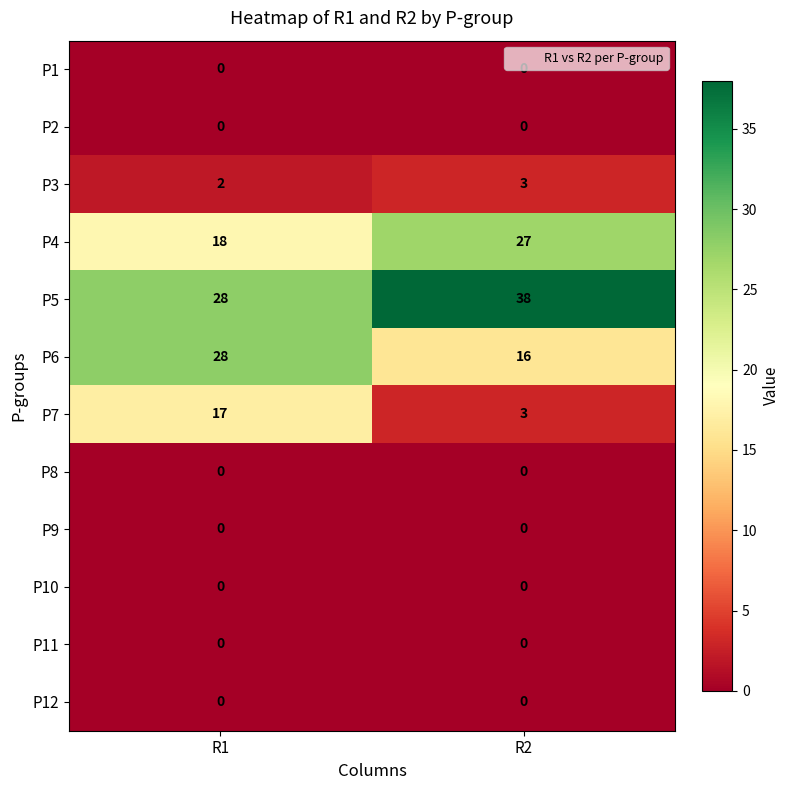

Where is P3 nearest to the value 2?

R1